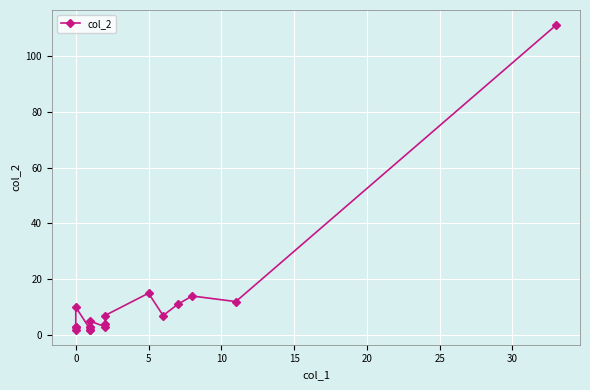

How many lines are shown in the chart?

1